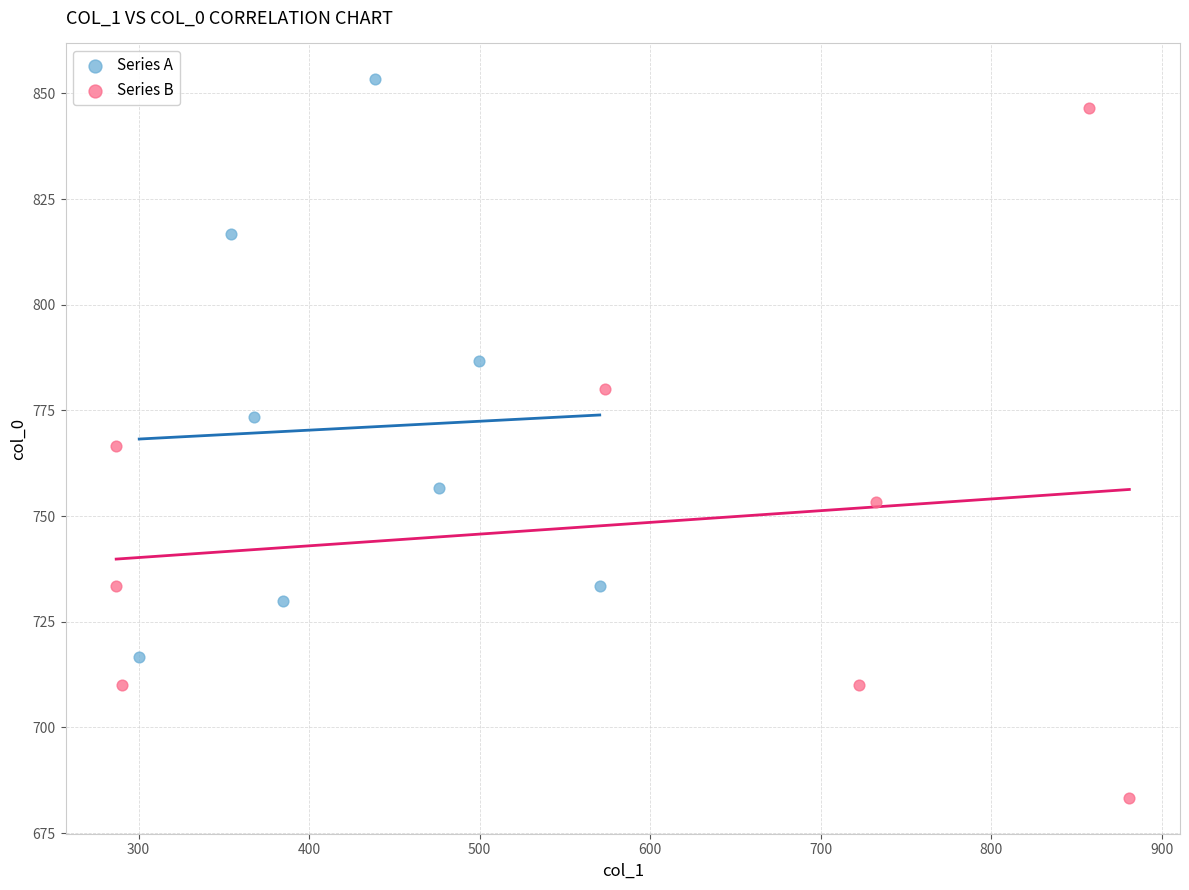

What are all the series names shown in the legend?

Series A, Series B